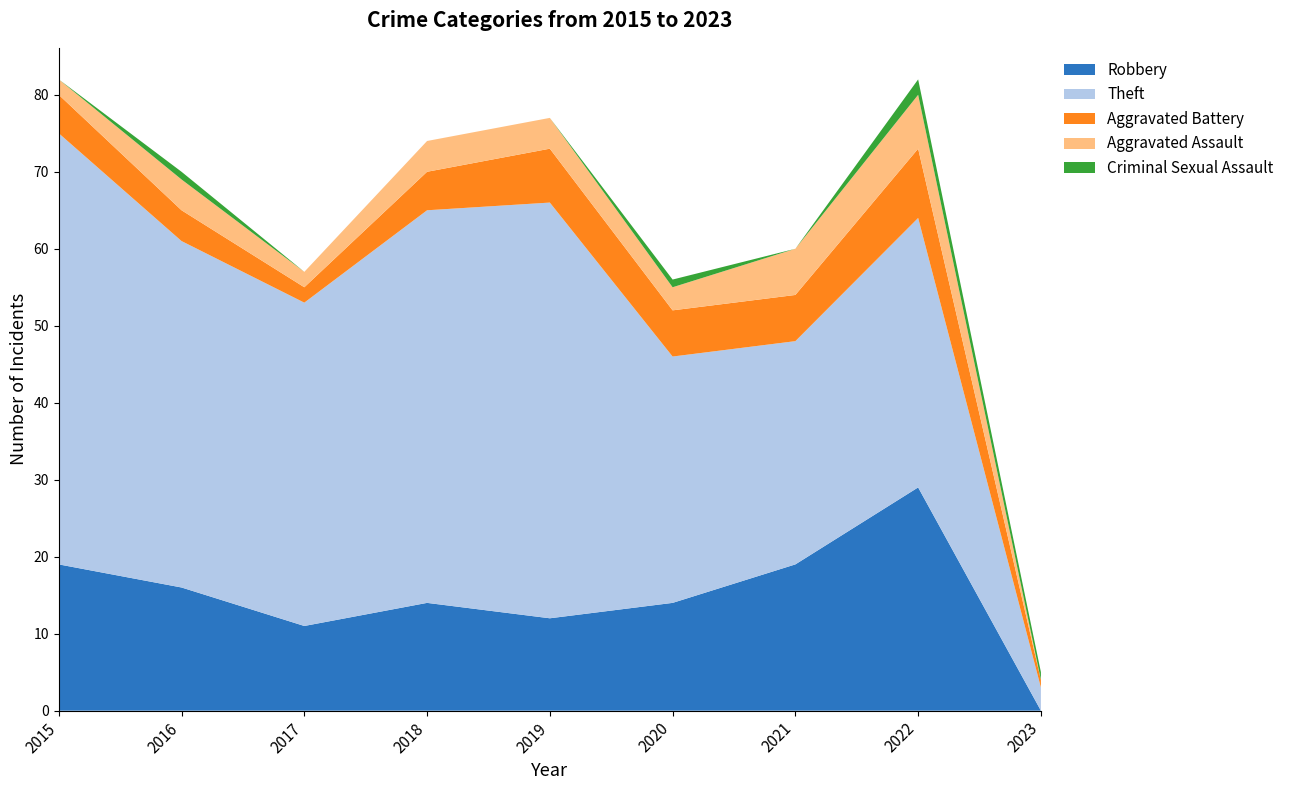

Reading left to right, transcribe all the data shown in this chart.

Robbery: 19	16	11	14	12	14	19	29	0
Theft: 56	45	42	51	54	32	29	35	3
Aggravated Battery: 5	4	2	5	7	6	6	9	1
Aggravated Assault: 2	4	2	4	4	3	6	7	0
Criminal Sexual Assault: 0	1	0	0	0	1	0	2	1